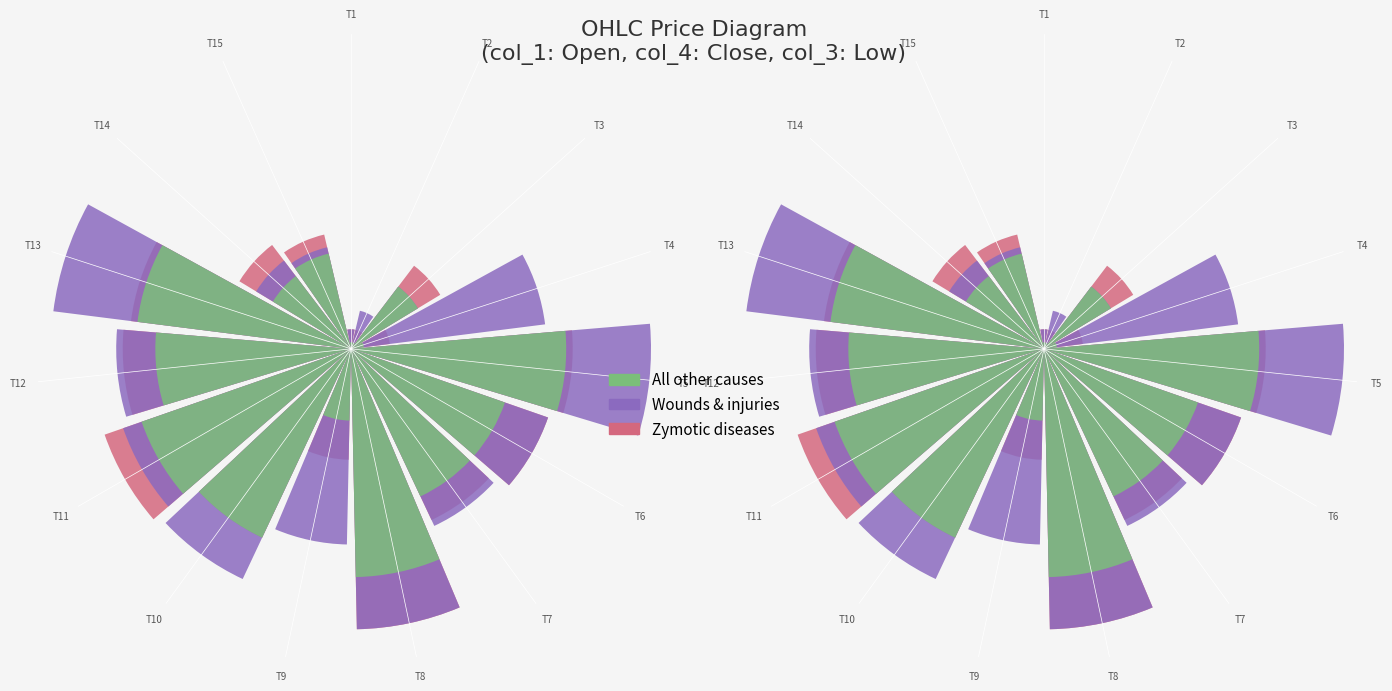

Is the value of All other causes at T13 greater than the value of Zymotic diseases at T3?

Yes